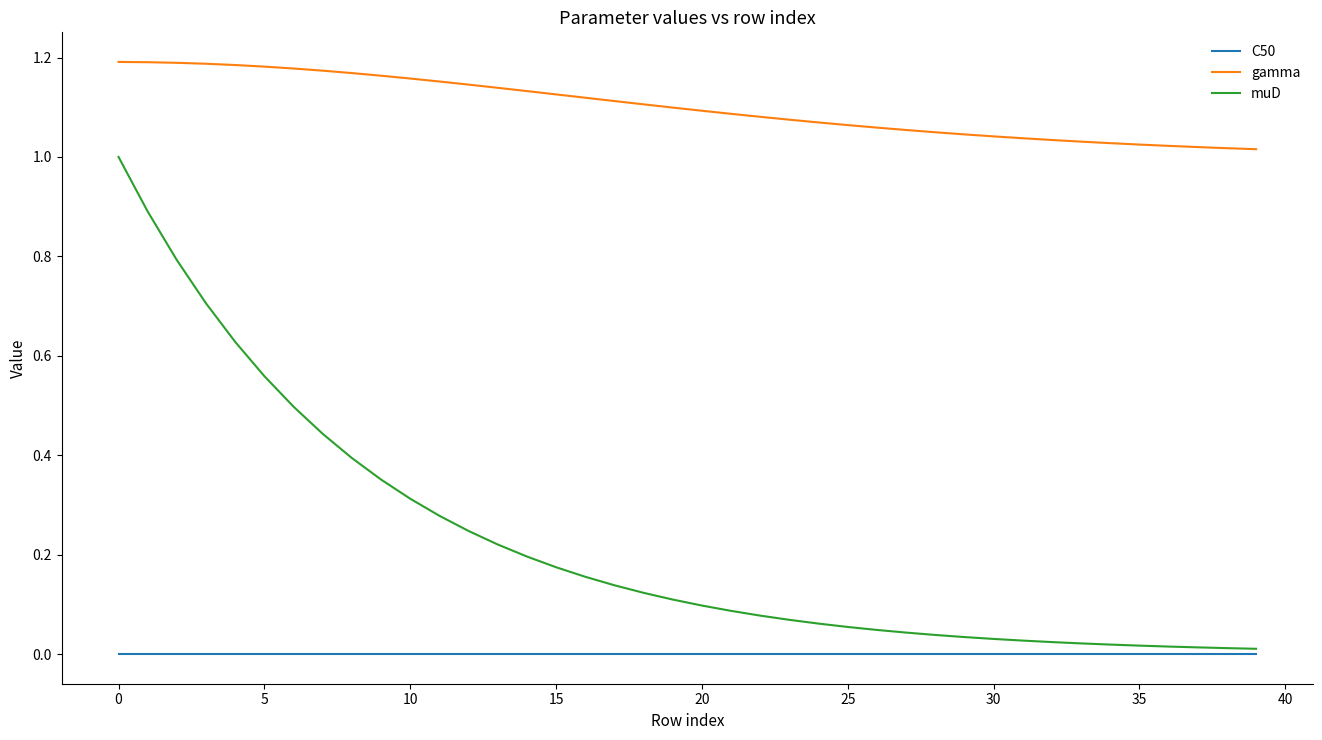

Rank the series by their maximum value, from highest to lowest.

gamma, muD, C50